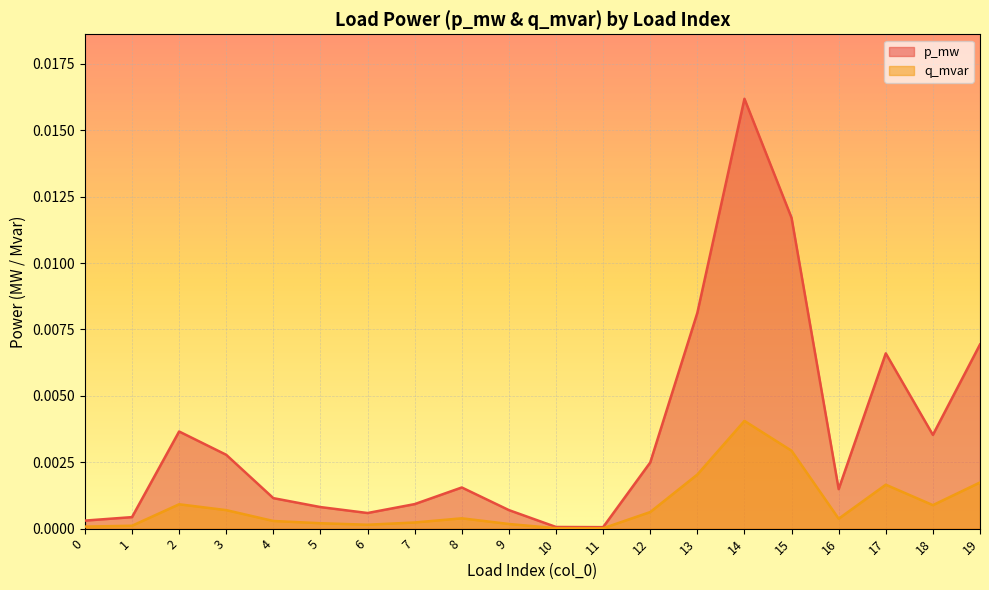

Rank the series at 8 from lowest to highest value.

q_mvar, p_mw